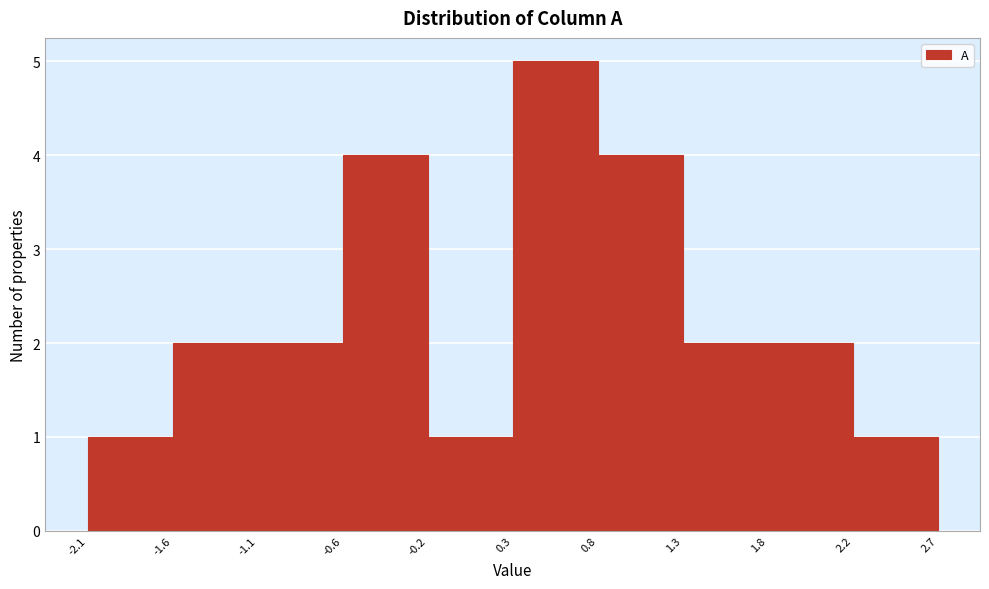

Reading left to right, transcribe this chart: for each bar, give the range it covers on the x-axis and its height. The values are not printed on the chart, so give them approximately, as read against the axis.

-2.1 to -1.6: 1
-1.6 to -1.1: 2
-1.1 to -0.6: 2
-0.6 to -0.2: 4
-0.2 to 0.3: 1
0.3 to 0.8: 5
0.8 to 1.3: 4
1.3 to 1.8: 2
1.8 to 2.2: 2
2.2 to 2.7: 1